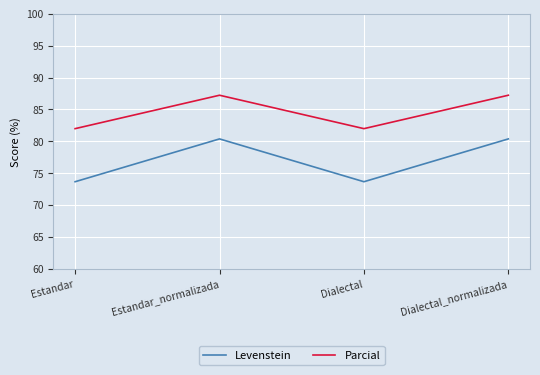

What is the average value of the Levenstein series?

77.0